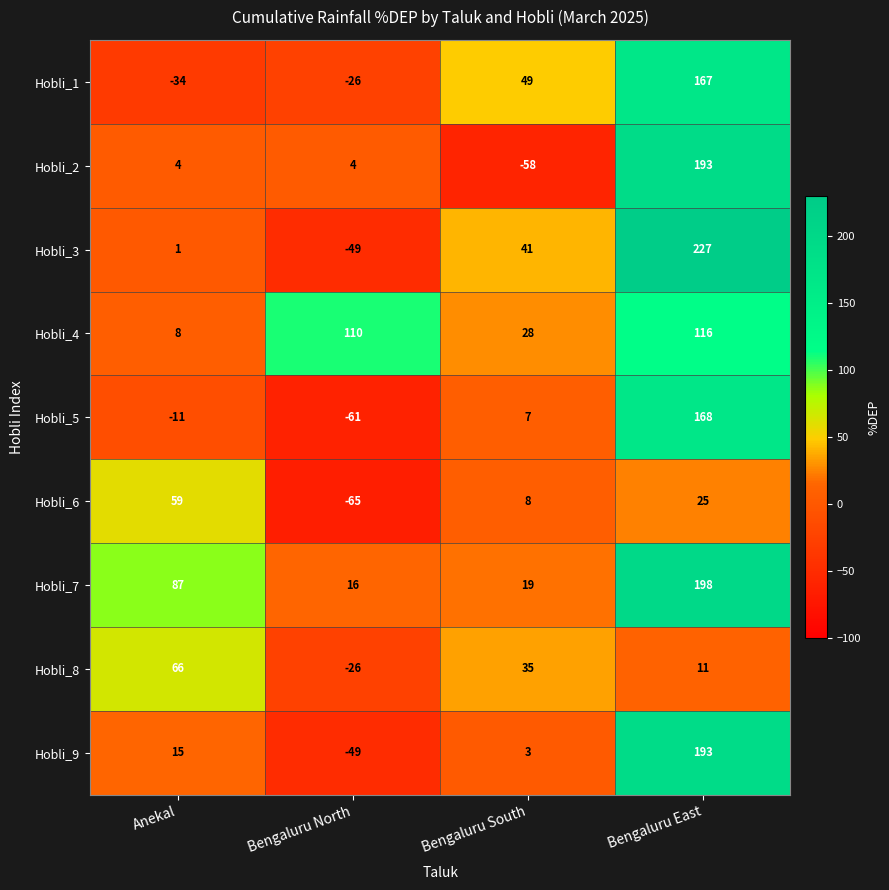

What is the minimum value shown in the chart?

-65